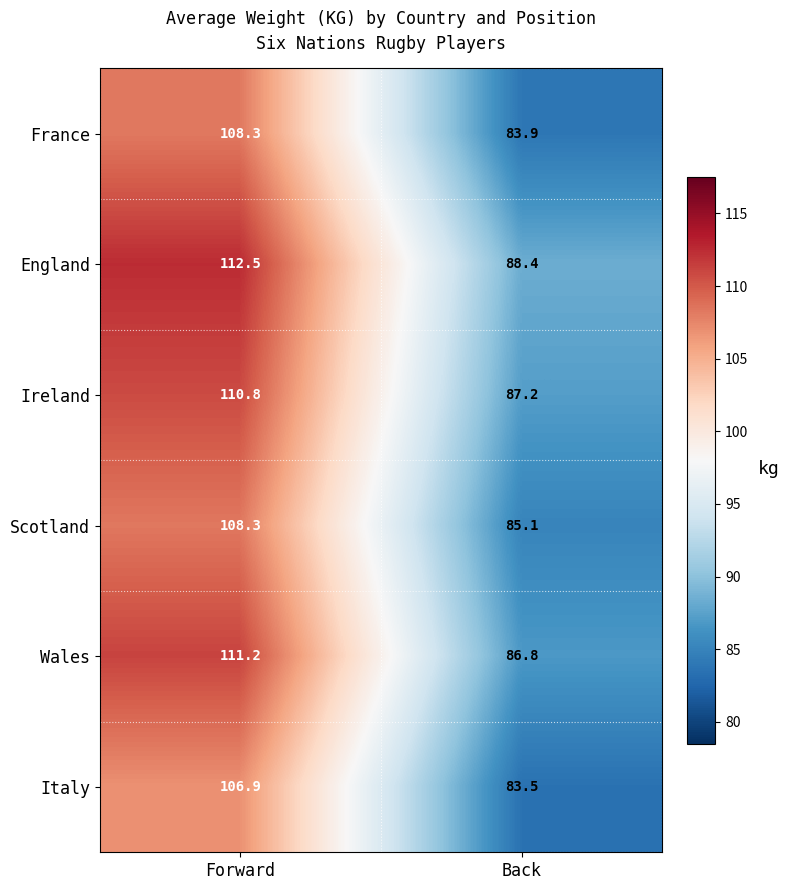

What is the sum of the England values at Back and Forward?

200.9